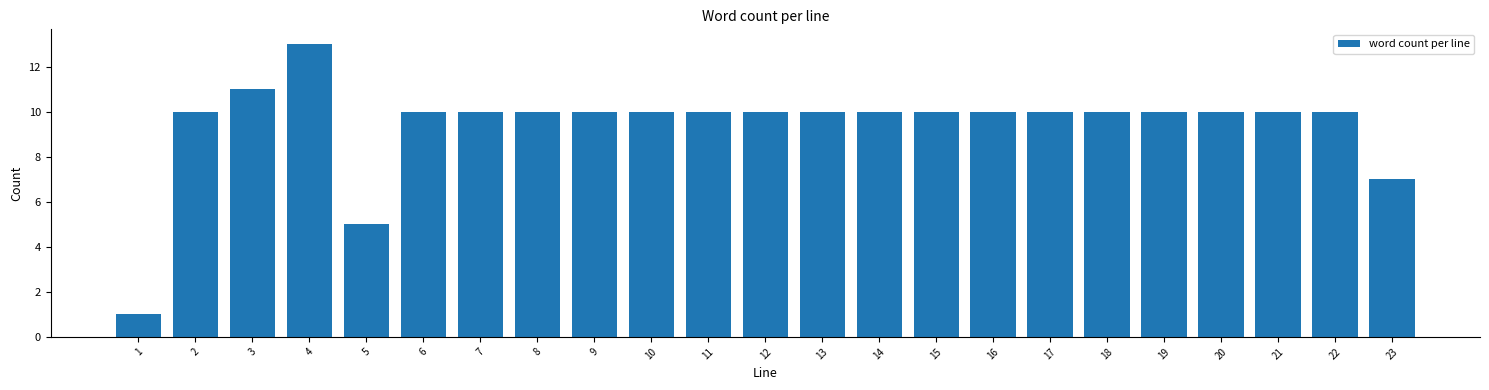

Reading left to right, what are all the values shown in this chart?

1	10	11	13	5	10	10	10	10	10	10	10	10	10	10	10	10	10	10	10	10	10	7